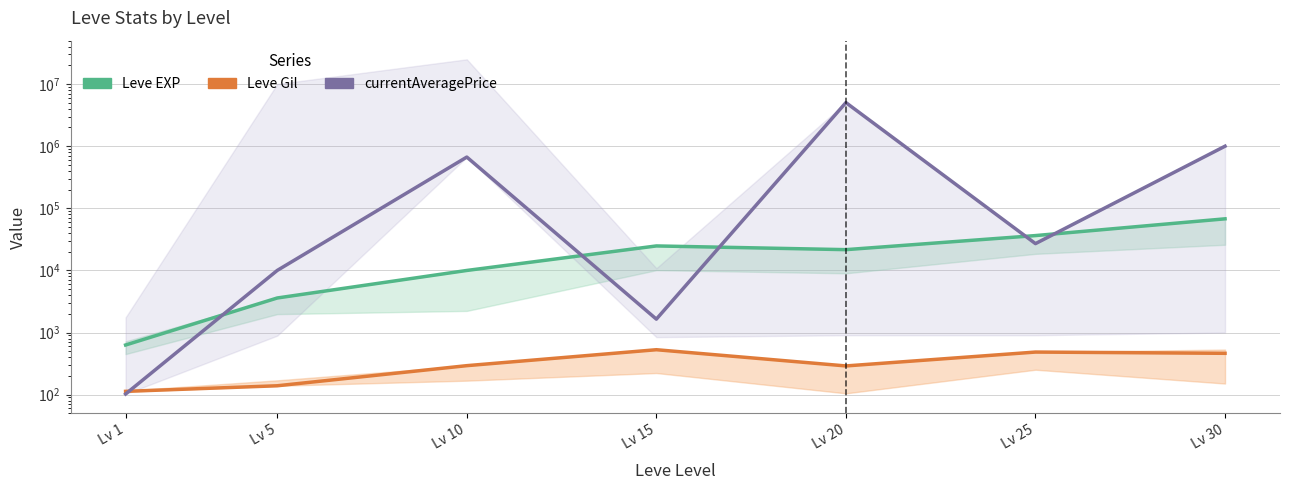

Is it true that Leve EXP equals 35069.3 at Lv 20?

False